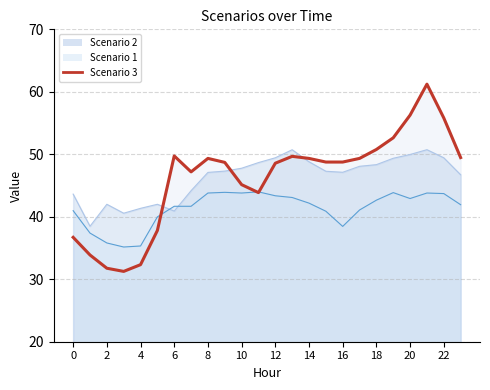

At which category does Scenario 3 reach its first local peak?

6